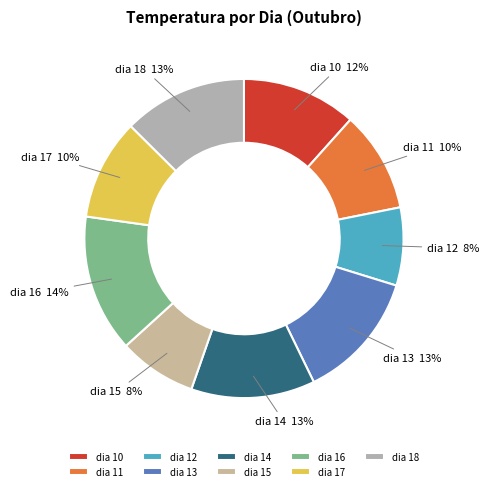

Is it true that dia 11 is 21% of the pie?

False